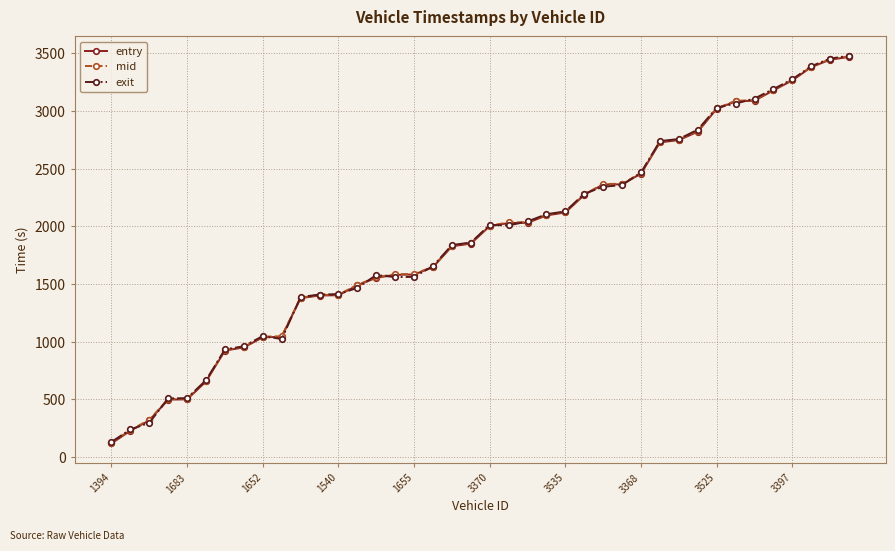

What is the value of the exit point at the 36th from the left?

3190.8